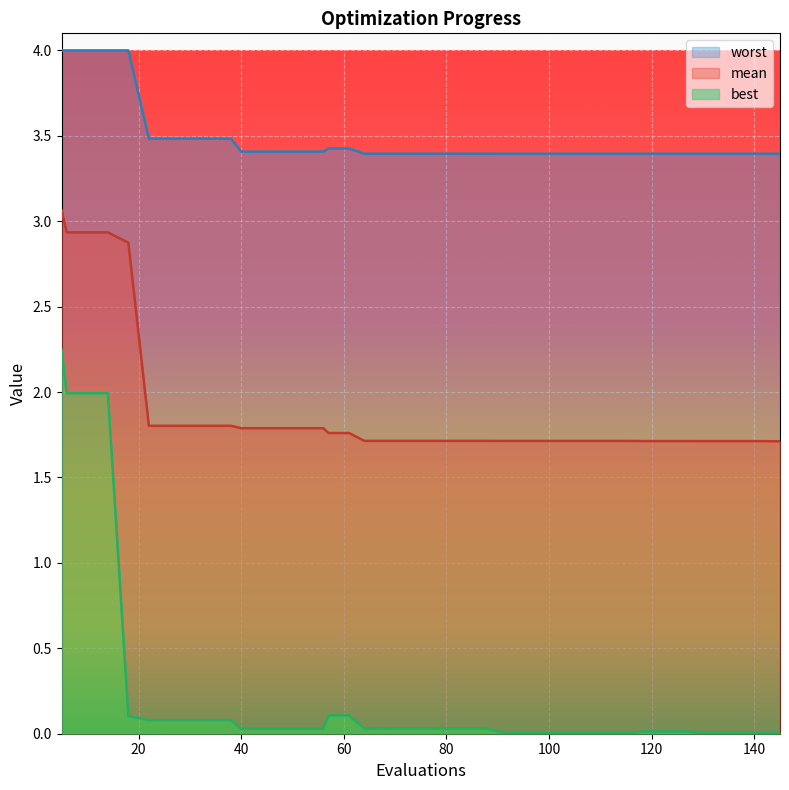

The value of worst at 95 is 3.4. True or false?

True